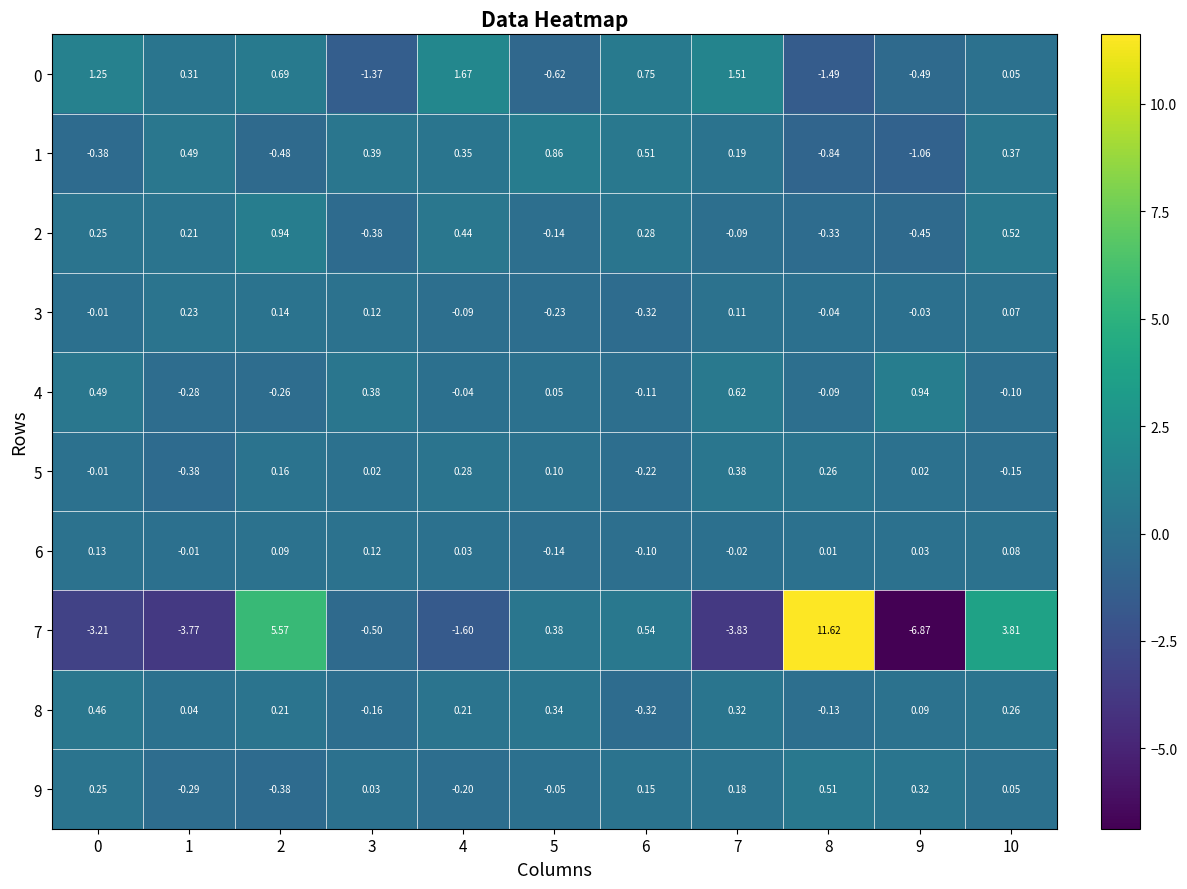

Is the value of 4 at 9 greater than the value of 2 at 4?

Yes